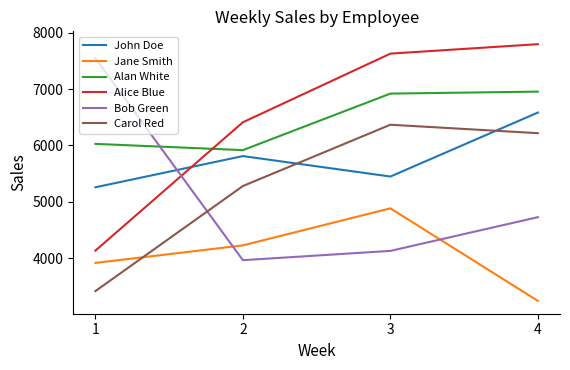

What is the difference between the highest and lowest values at 1?

4136